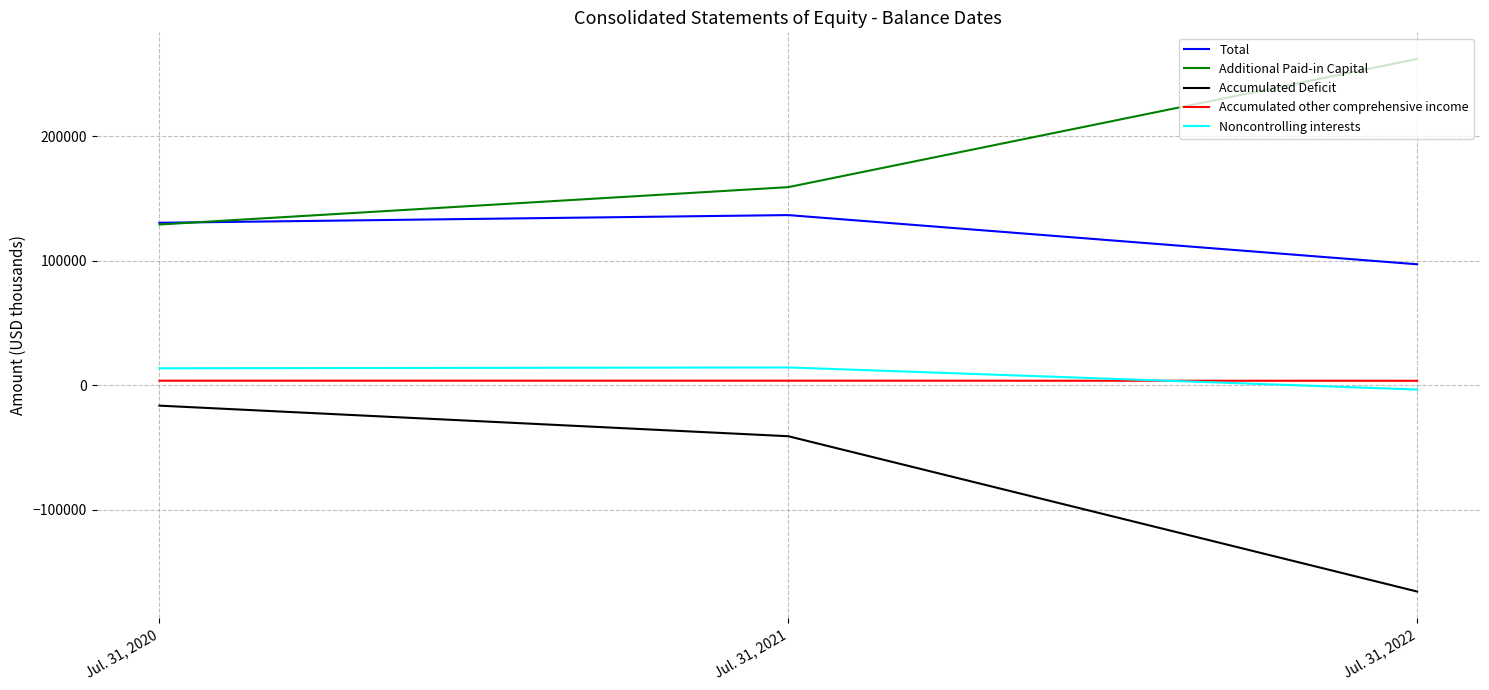

The value of Additional Paid-in Capital at Jul. 31, 2022 is 262023. True or false?

True